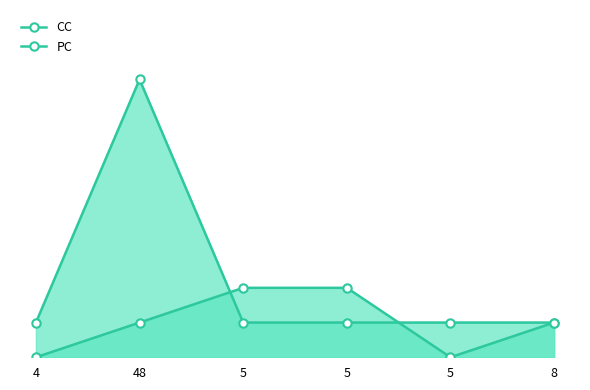

True or false: PC has a value of 1 at 8.

False